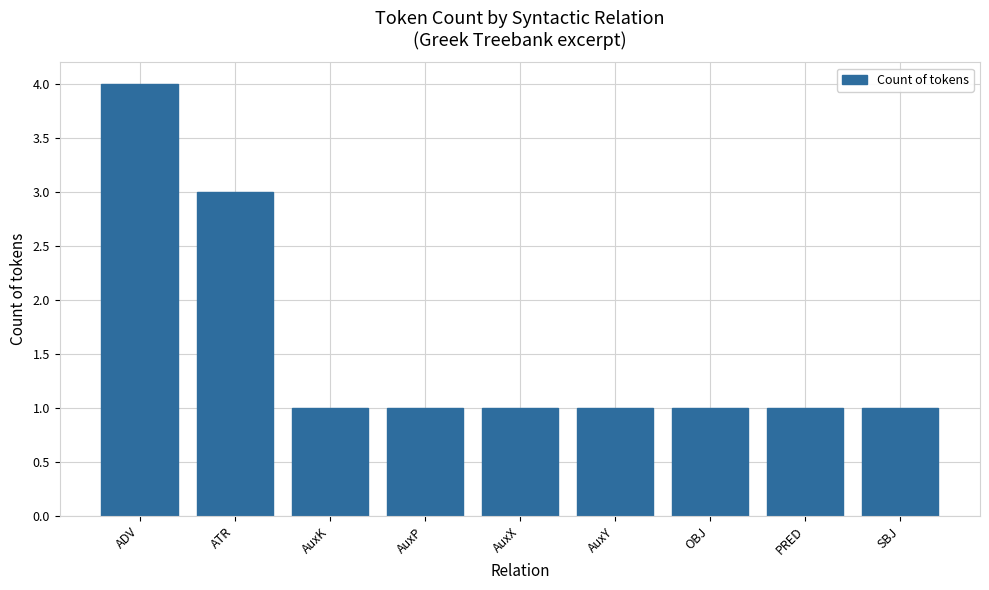

Approximately how many times larger is the value at ATR compared to ADV?

0.8